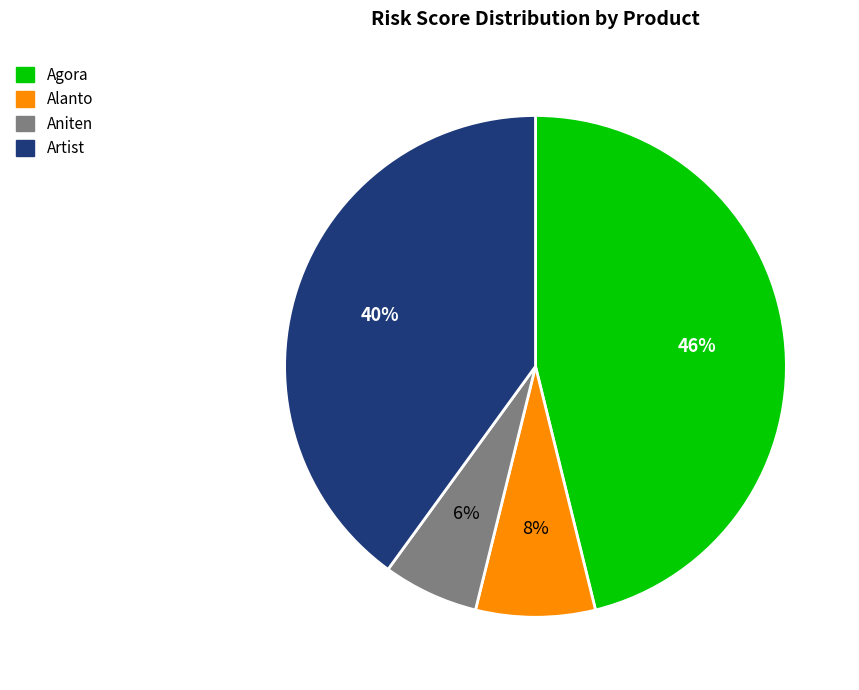

The Artist slice represents 50% of the pie. True or false?

False